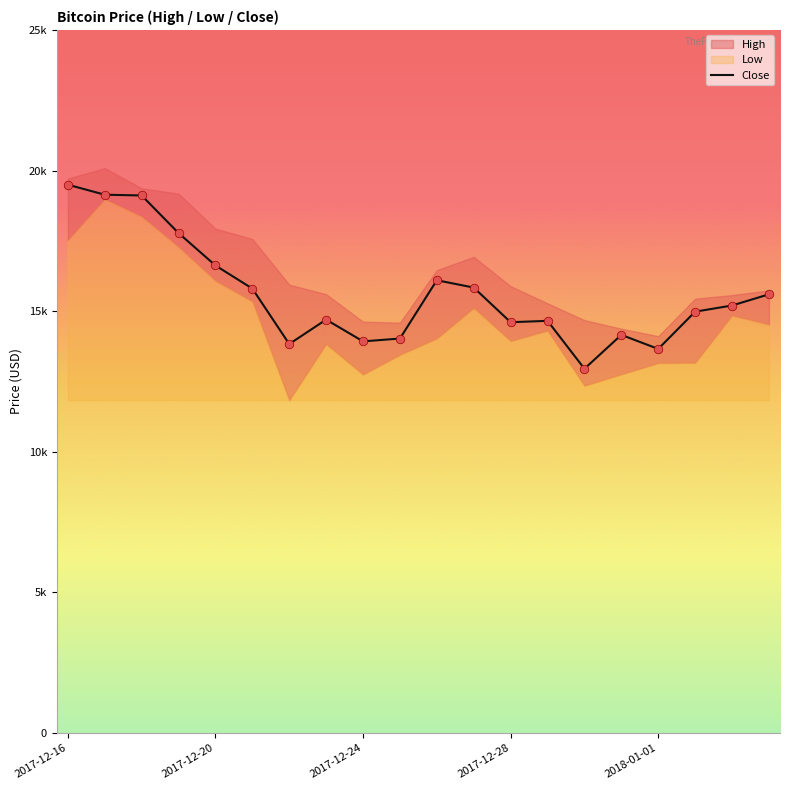

What is the change in value from 8 to 10?

+2174.0